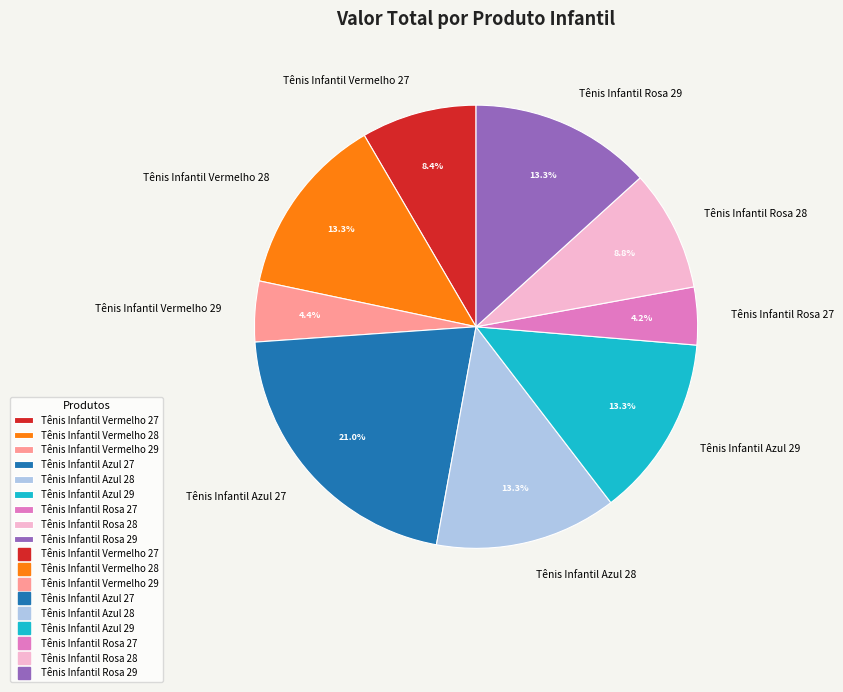

How many segments does this pie chart have?

9